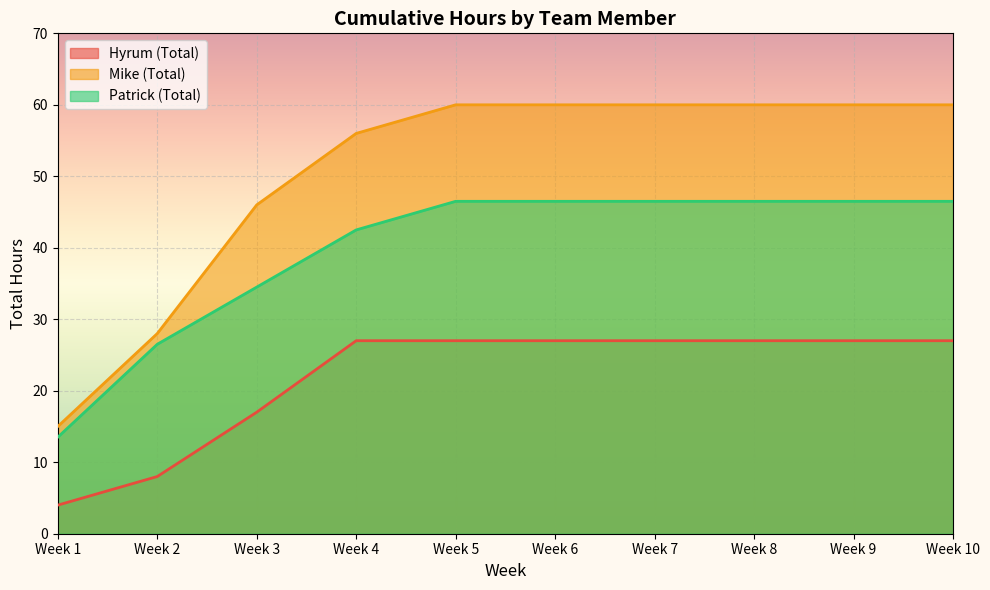

What is the spread (max minus min) of values at Week 8?

33.0